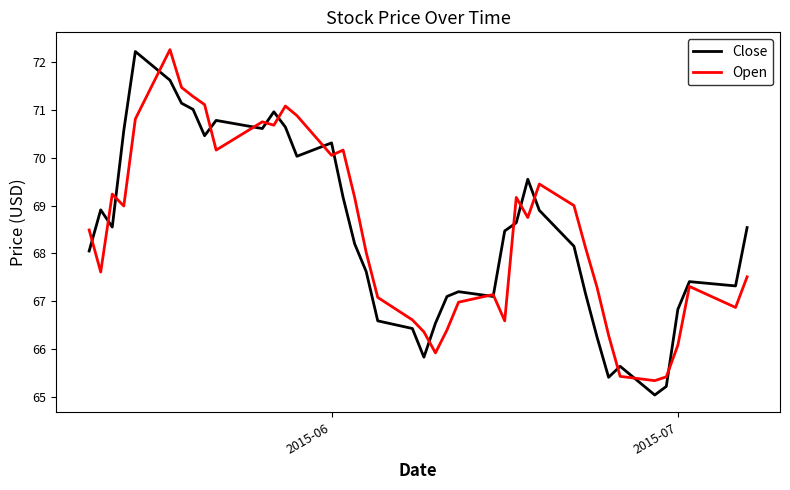

What is the minimum value shown in the chart?

65.0